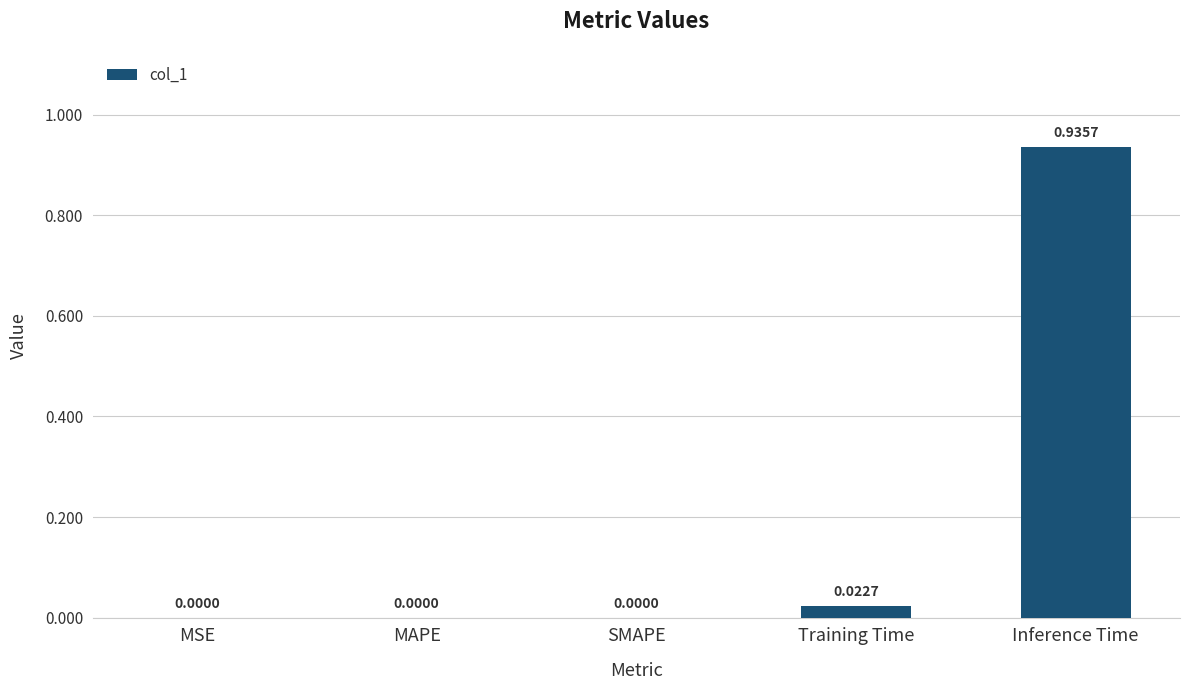

At which category does the chart reach its peak across all series?

Inference Time